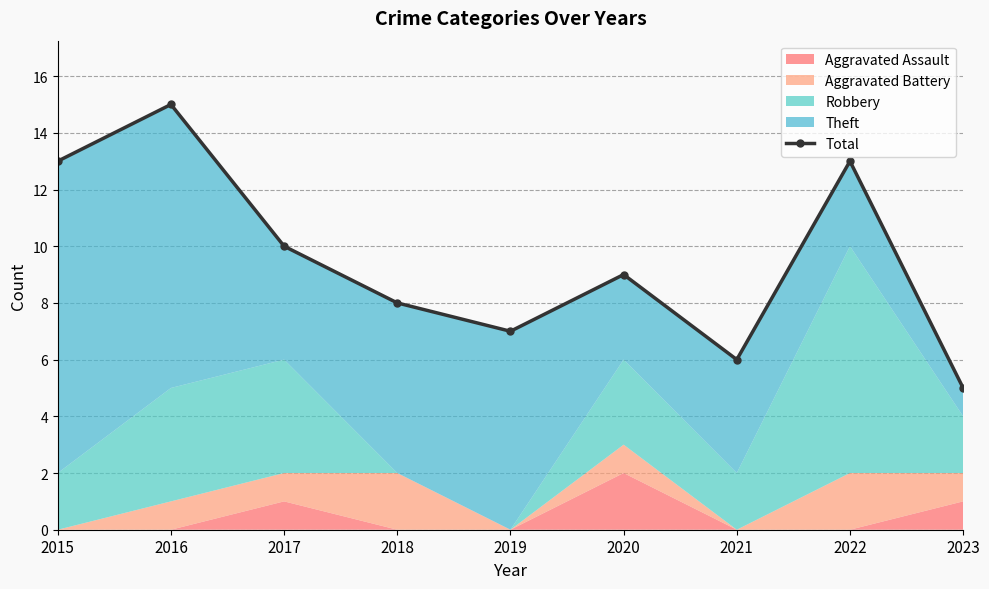

True or false: the data shows 5 at 2023.

True